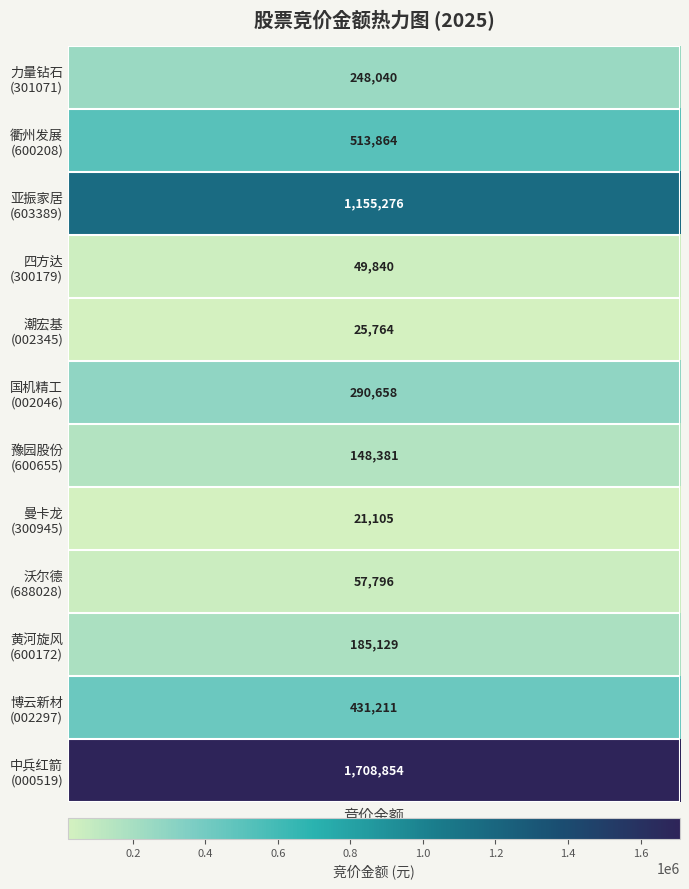

What is the maximum value shown in the chart?

1708854